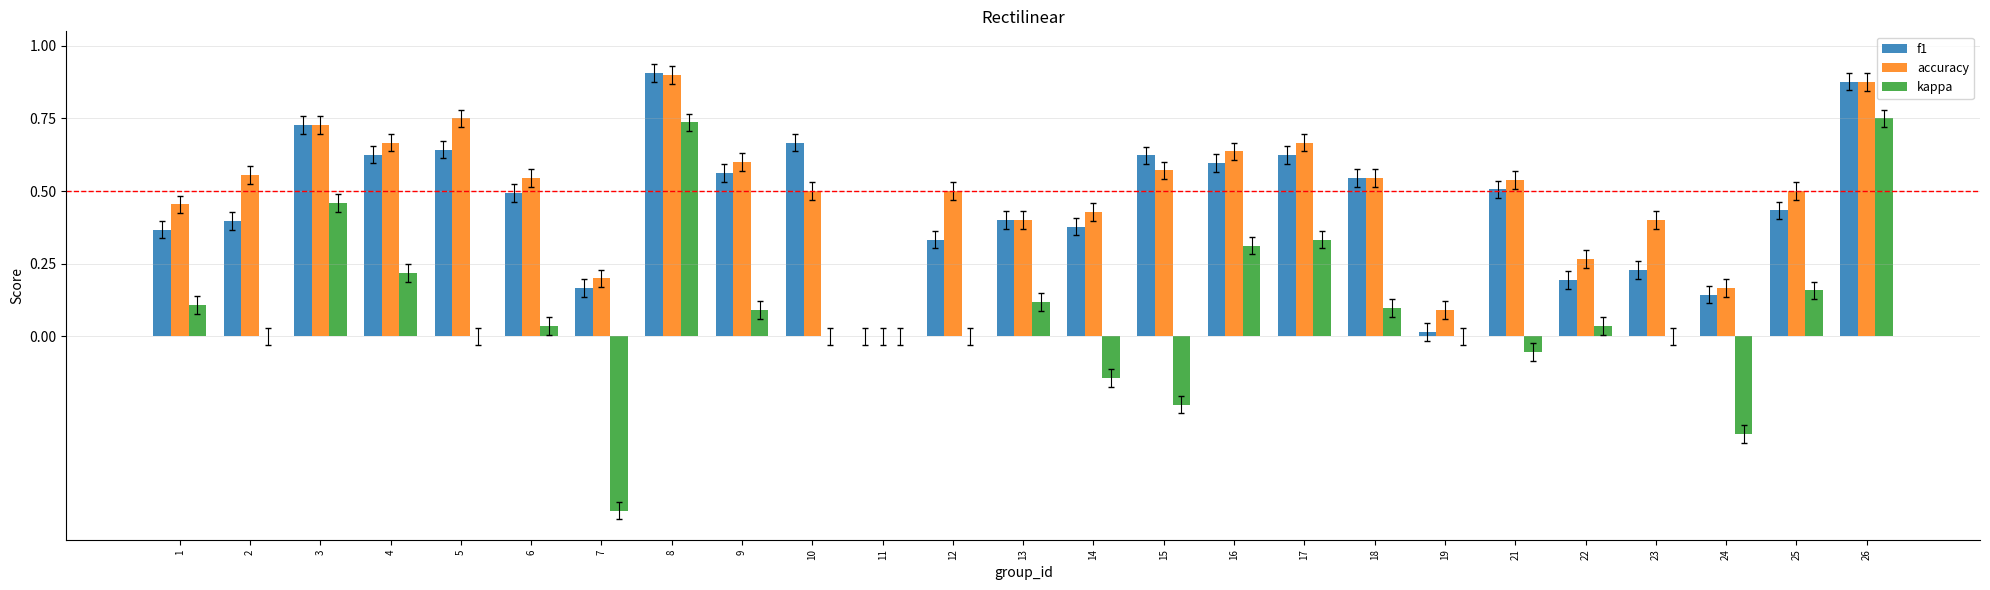

Where is f1 nearest to the value 0?

11